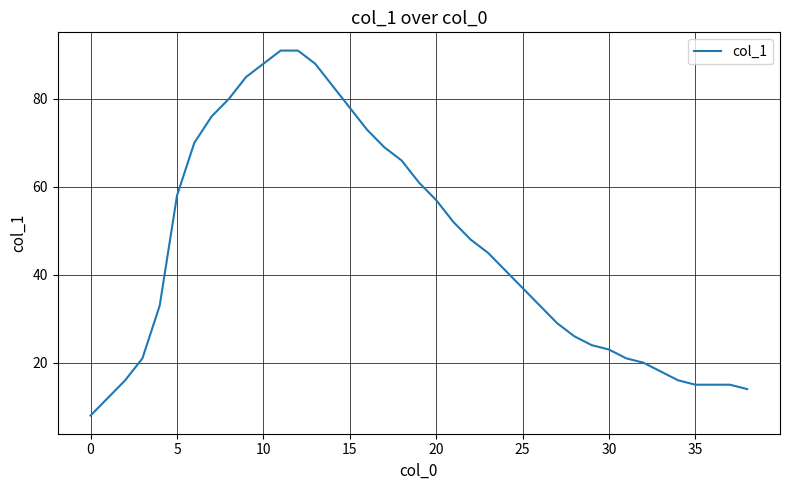

Reading right to left, extract all data points from this chart.

14	15	15	15	16	18	20	21	23	24	26	29	33	37	41	45	48	52	57	61	66	69	73	78	83	88	91	91	88	85	80	76	70	58	33	21	16	12	8